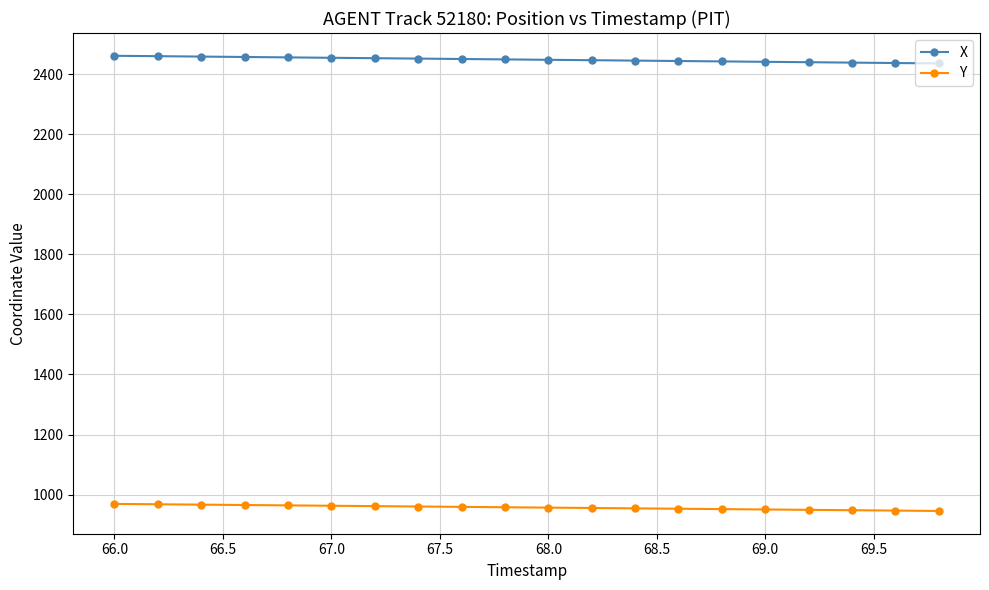

What is the sum of all X values?

48964.6